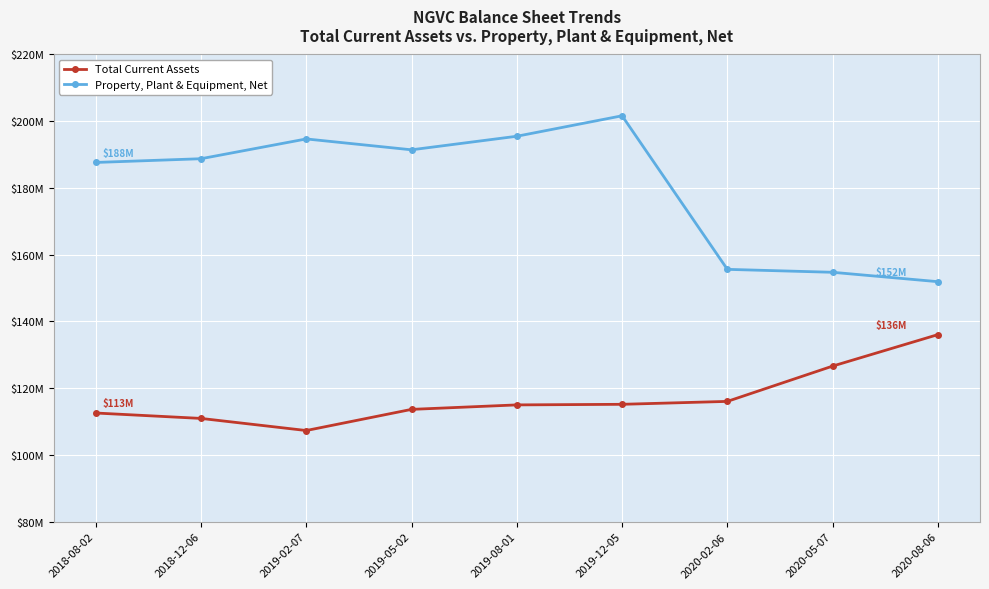

Does the chart have visible grid lines?

Yes